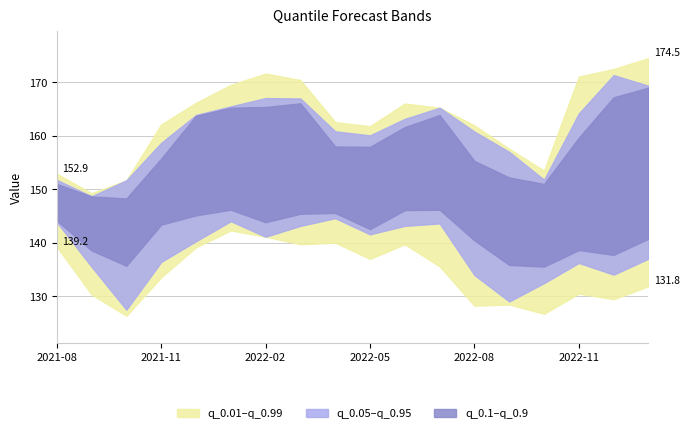

True or false: q_0.99 and q_0.1 cross at least once.

False